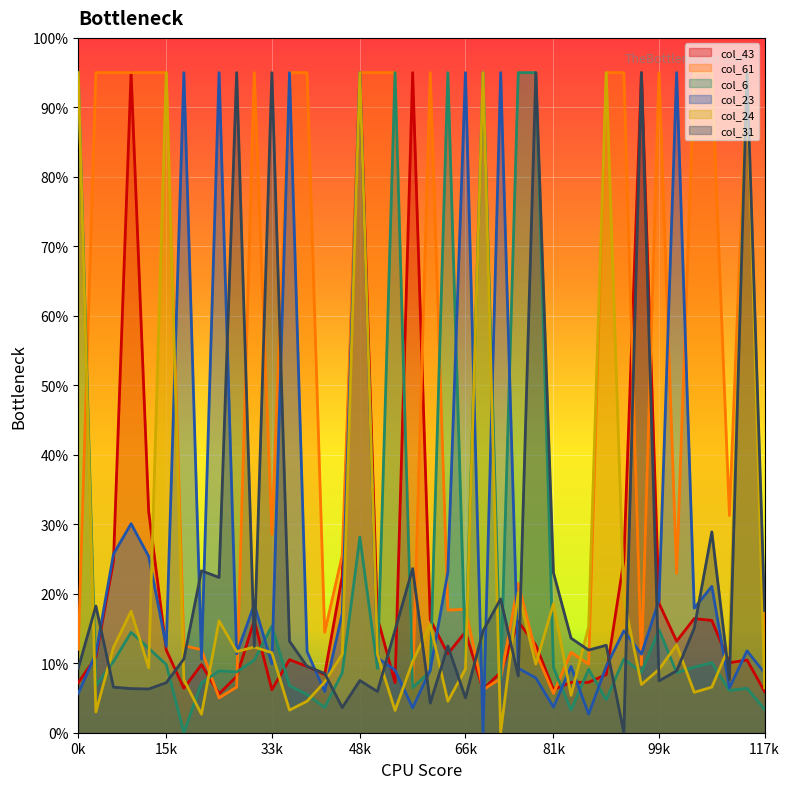

Reading left to right, list all the values displayed in this chart.

col_43: 7.2	10.9	24.7	95.0	31.8	11.9	6.4	9.8	5.6	8.1	16.2	6.2	10.5	9.5	8.4	22.5	95.0	16.5	7.2	95.0	16.3	11.4	14.5	6.2	8.7	16.0	12.6	6.2	7.3	7.3	8.4	24.8	95.0	18.6	13.2	16.4	16.2	10.1	10.5	5.9
col_61: 12.0	95.0	95.0	95.0	95.0	95.0	12.5	11.9	5.0	6.6	95.0	28.5	95.0	95.0	14.5	25.5	95.0	95.0	95.0	6.6	95.0	17.7	17.8	6.2	7.8	21.5	11.5	5.7	11.6	9.9	95.0	95.0	9.8	95.0	22.9	95.0	95.0	31.3	95.0	11.1
col_6: 95.0	6.8	10.2	14.5	12.2	9.8	0.0	7.1	8.9	8.7	10.5	15.4	6.8	5.5	3.6	8.6	28.2	9.2	95.0	6.5	8.9	95.0	10.7	95.0	7.6	95.0	95.0	9.4	3.3	9.1	4.7	10.6	8.7	14.8	8.6	9.4	10.1	6.1	6.4	3.4
col_23: 5.7	11.4	25.7	30.1	25.4	12.4	95.0	10.6	95.0	11.4	18.5	9.9	95.0	11.7	5.9	17.2	95.0	10.8	9.0	3.6	9.0	23.1	95.0	0.0	95.0	9.3	7.9	3.7	9.5	2.7	9.5	14.7	11.3	19.1	95.0	17.9	21.1	6.5	11.8	8.6
col_24: 95.0	3.0	12.3	17.5	9.3	95.0	7.6	2.7	16.1	11.7	12.3	11.5	3.3	4.5	7.3	11.3	95.0	11.3	3.2	10.2	15.6	4.5	9.2	95.0	0.0	20.2	9.9	18.6	5.4	15.3	95.0	19.3	6.9	9.1	12.6	5.8	6.6	12.5	95.0	6.5
col_31: 9.3	18.2	6.6	6.3	6.3	7.2	10.6	23.3	22.3	95.0	12.4	95.0	13.2	9.5	8.5	3.6	7.5	5.9	14.8	23.6	4.3	12.5	5.0	14.7	19.3	8.2	95.0	23.0	13.6	11.9	12.6	0.0	95.0	7.5	8.9	15.0	28.9	7.6	95.0	17.6